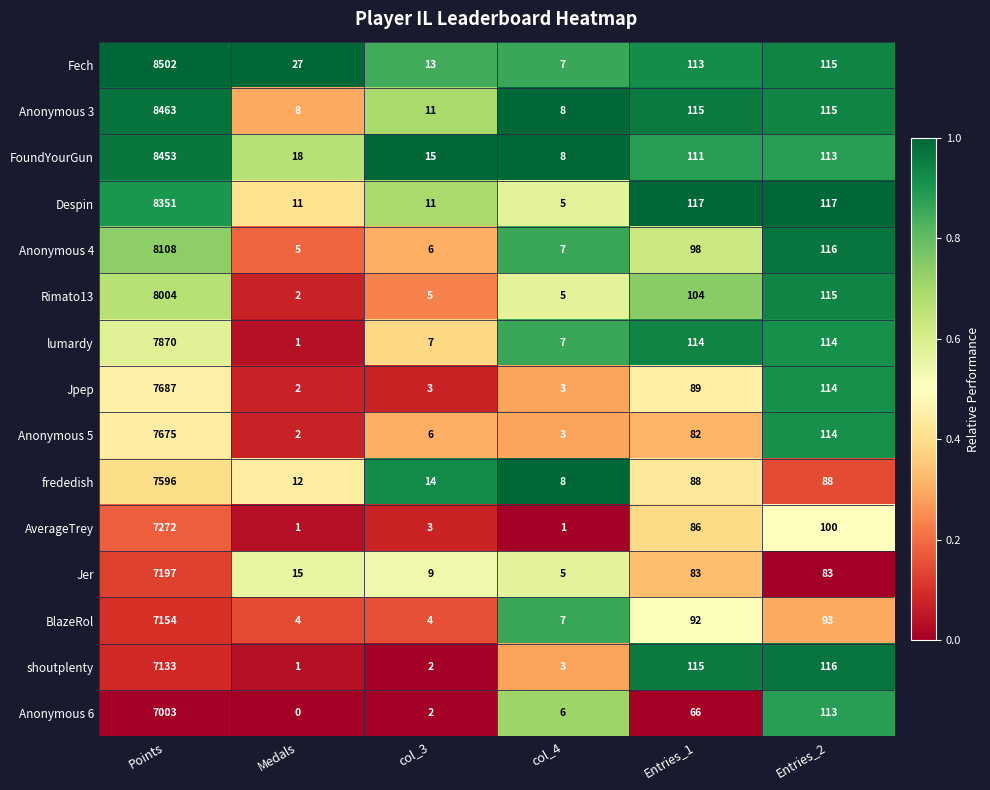

True or false: FoundYourGun has a value of 113 at Entries_2.

True